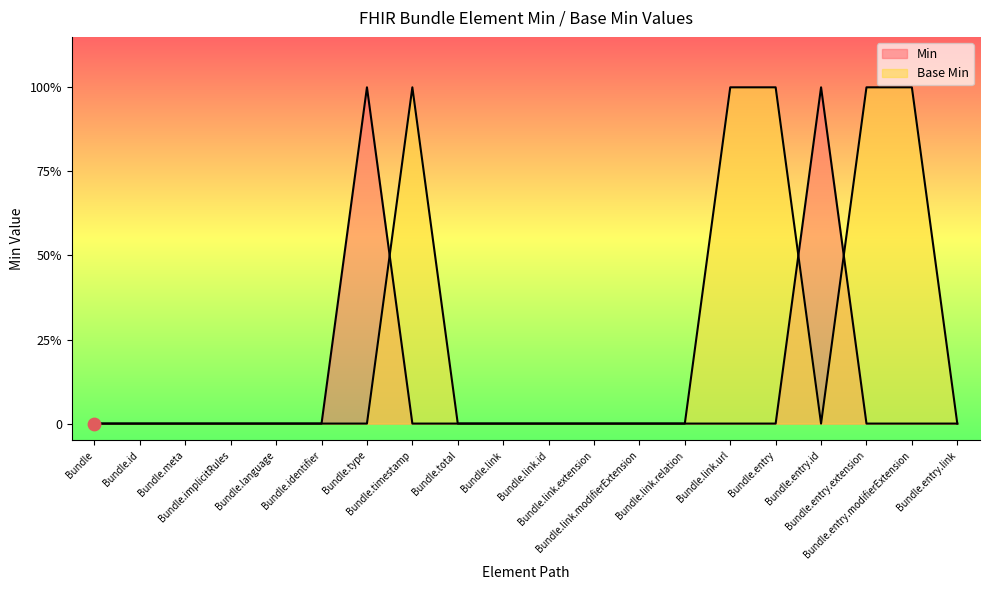

At which category is the sum across all series the highest?

Bundle.type